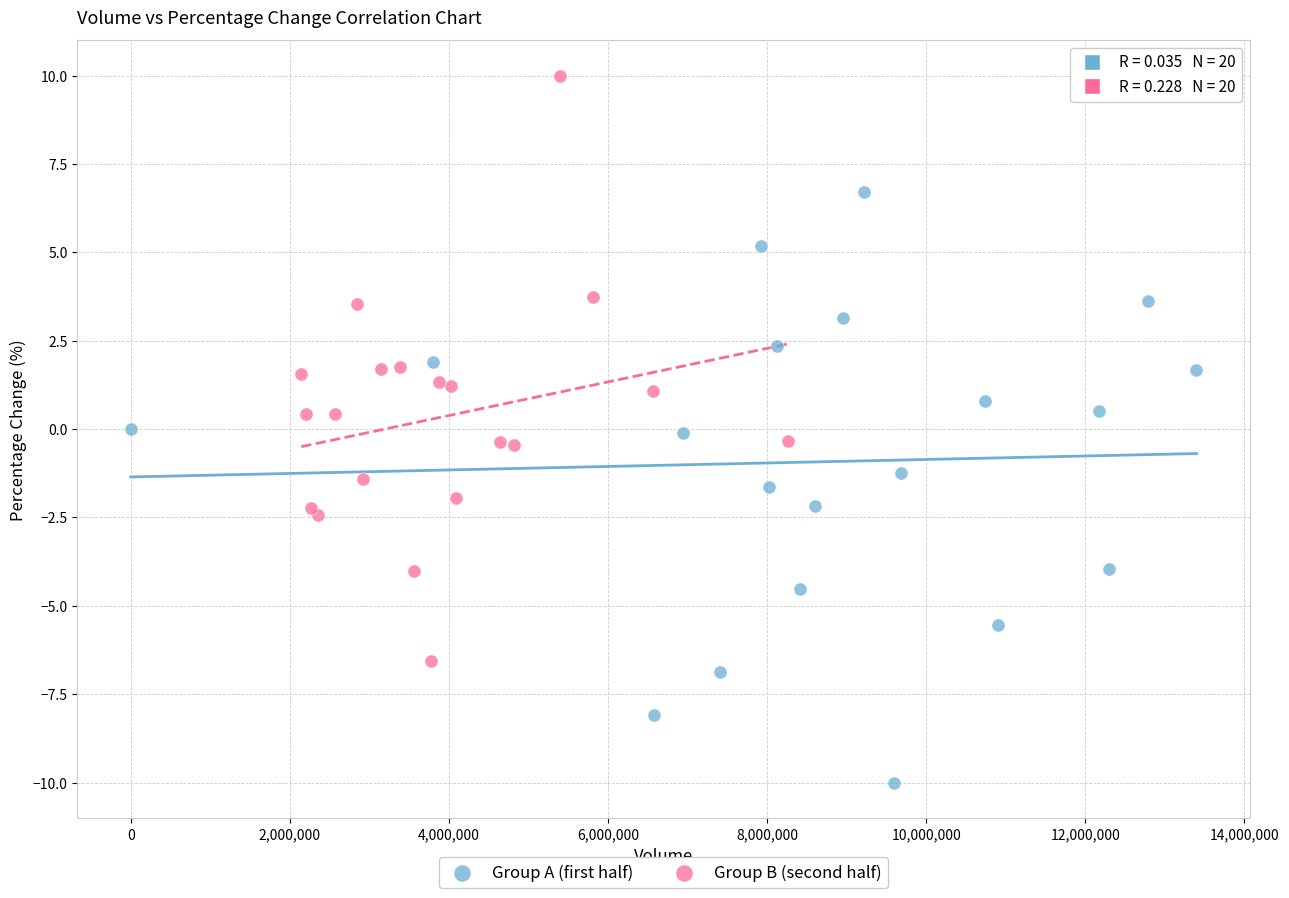

Which series contains the lowest Y value?

Group A (first half)